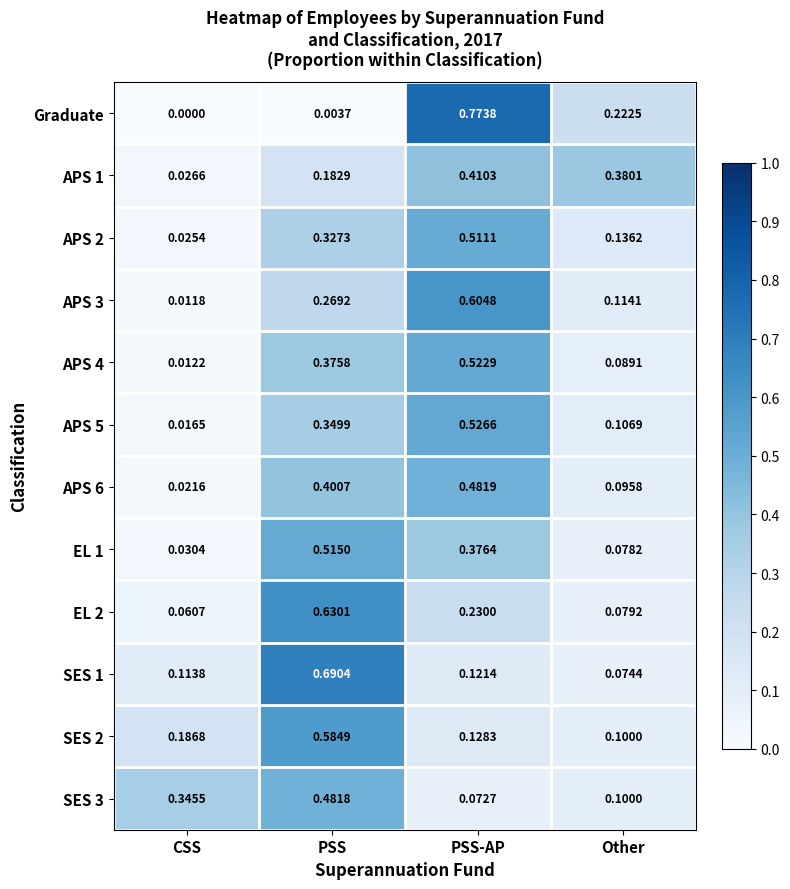

At which label does APS 3 reach its minimum?

CSS